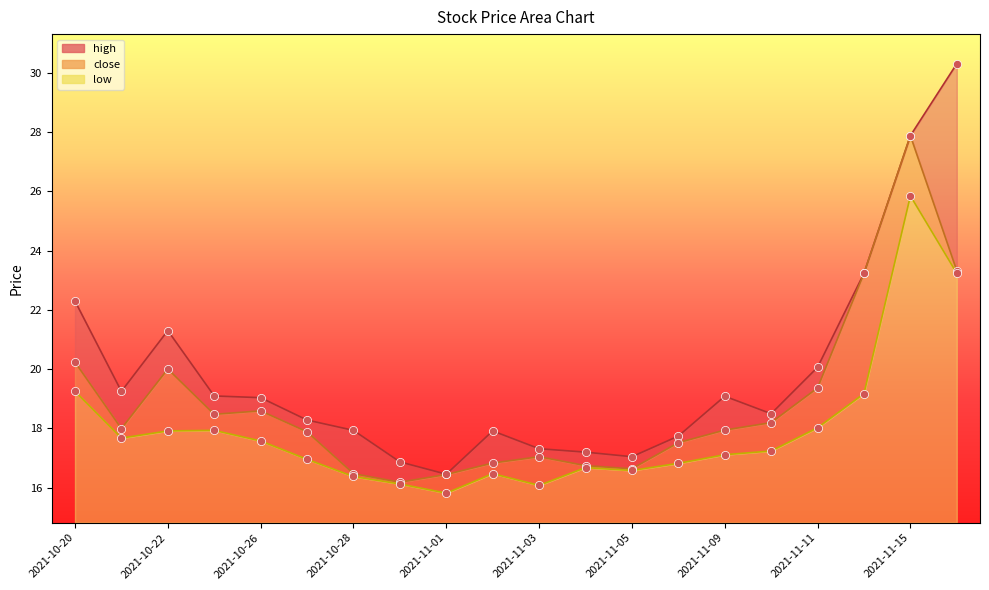

Which series has the widest spread of Y values?

high